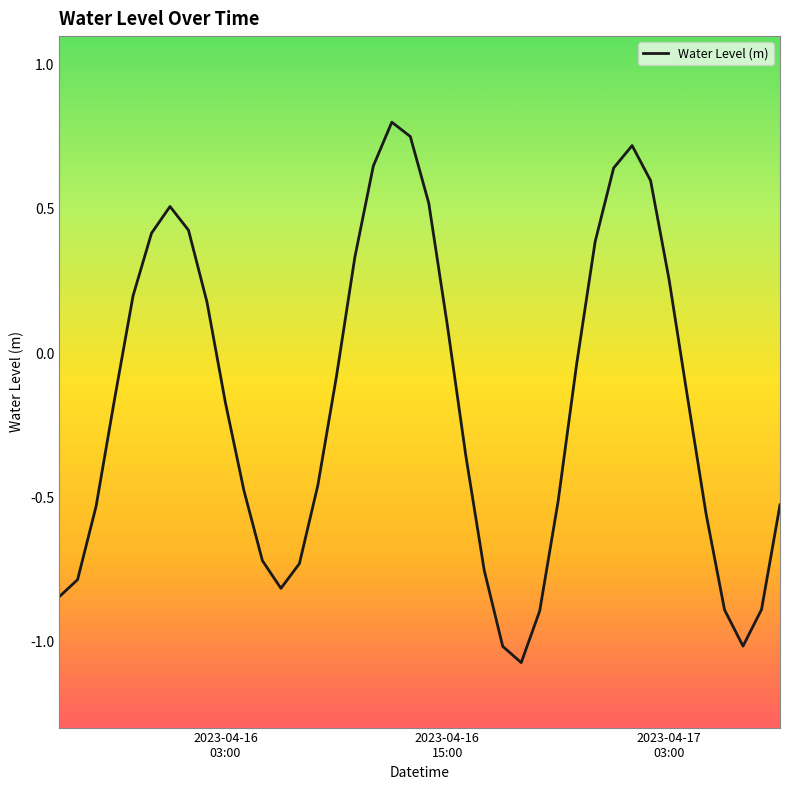

Reading left to right, transcribe all the data shown in this chart.

-0.8	-0.8	-0.5	-0.2	0.2	0.4	0.5	0.4	0.2	-0.2	-0.5	-0.7	-0.8	-0.7	-0.5	-0.1	0.3	0.6	0.8	0.8	0.5	0.1	-0.4	-0.8	-1.0	-1.1	-0.9	-0.5	-0.0	0.4	0.6	0.7	0.6	0.3	-0.2	-0.6	-0.9	-1.0	-0.9	-0.5